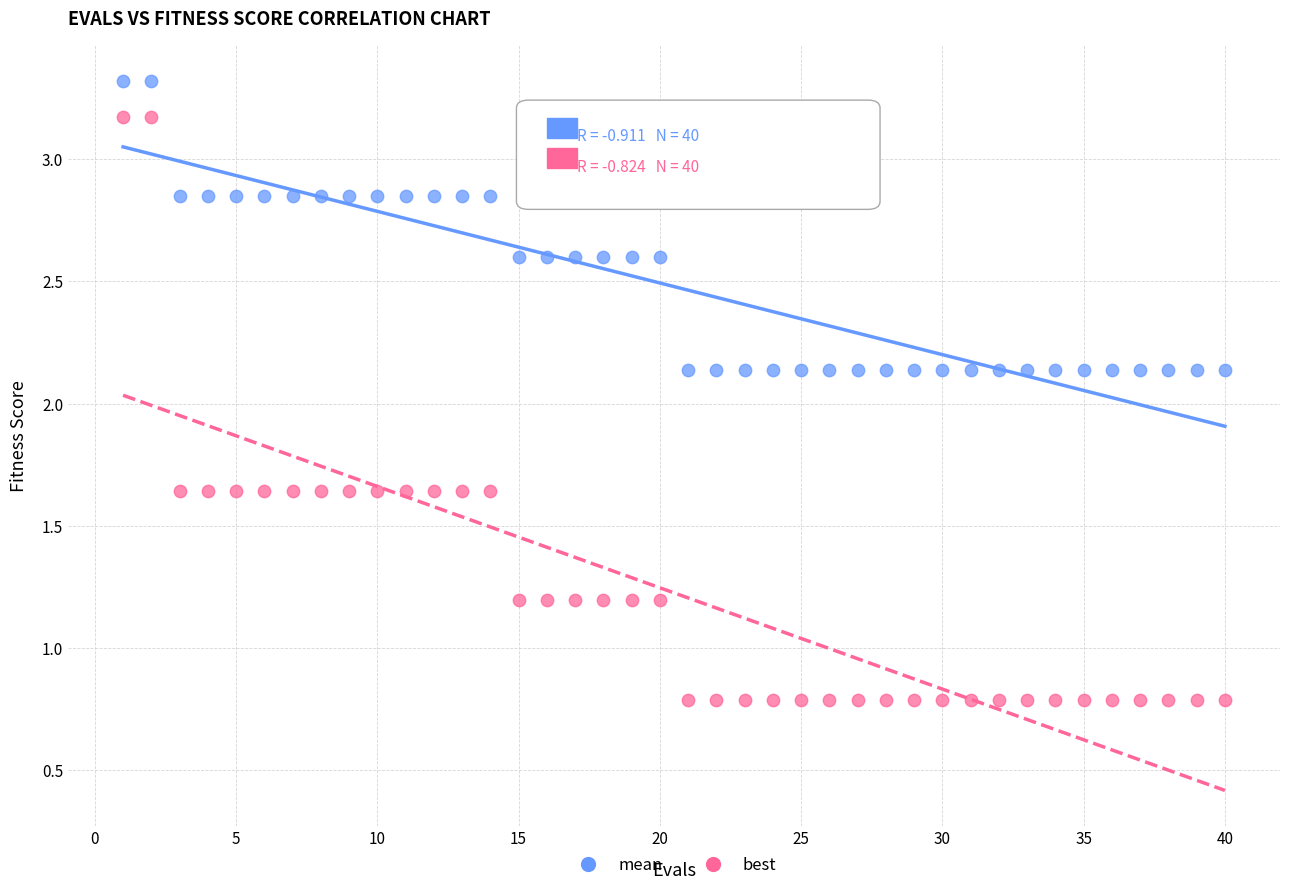

Which series has the widest spread of Y values?

best